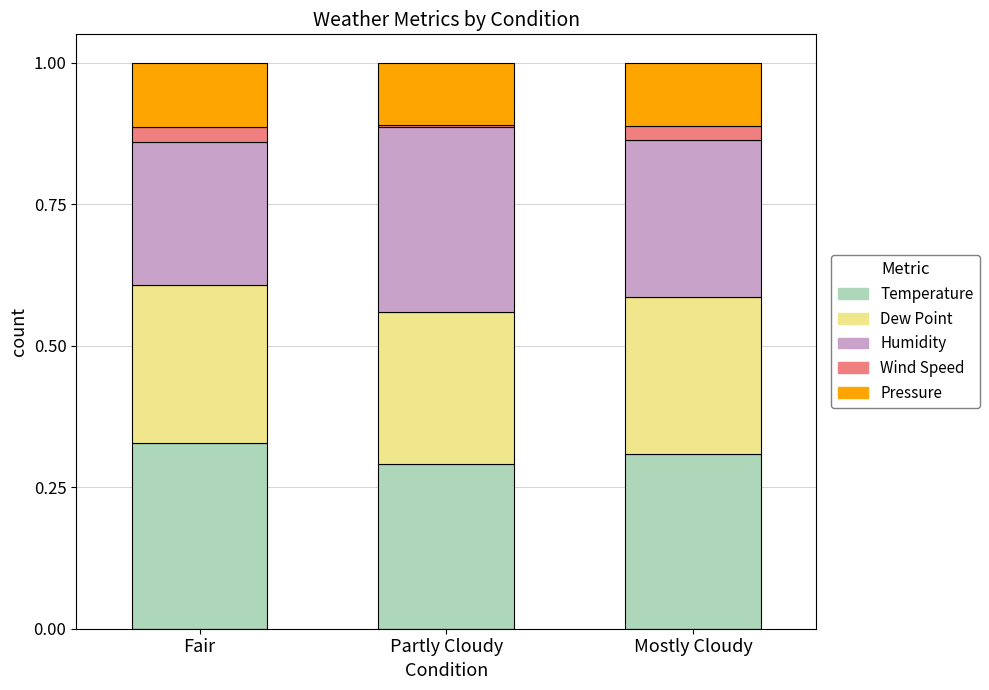

What is the total value across all series at Fair?

1.0